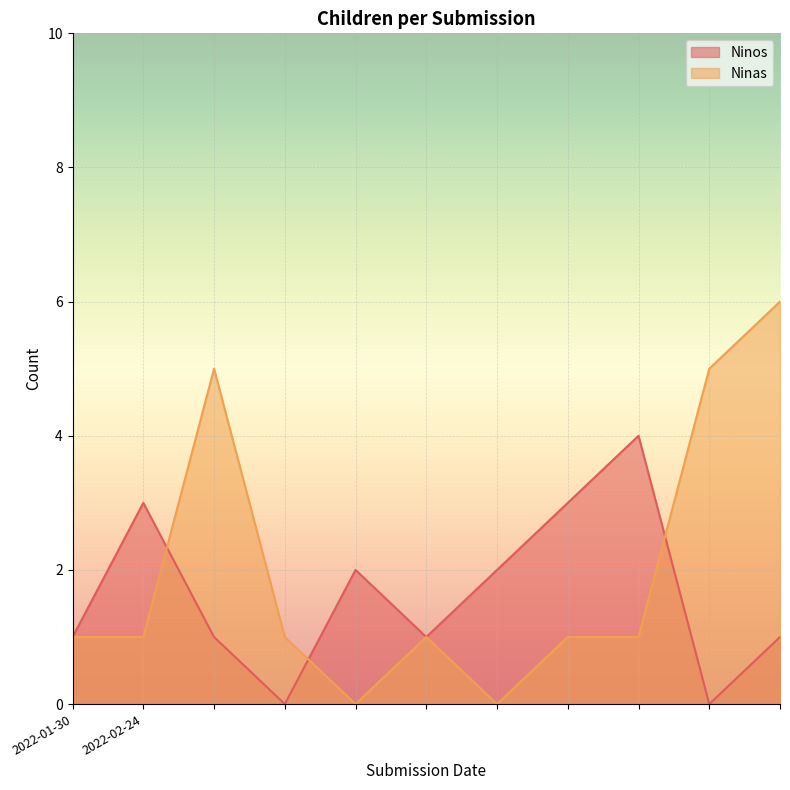

Between 2022-02-24 and 2022-02-24, which series saw the biggest shift?

Ninas